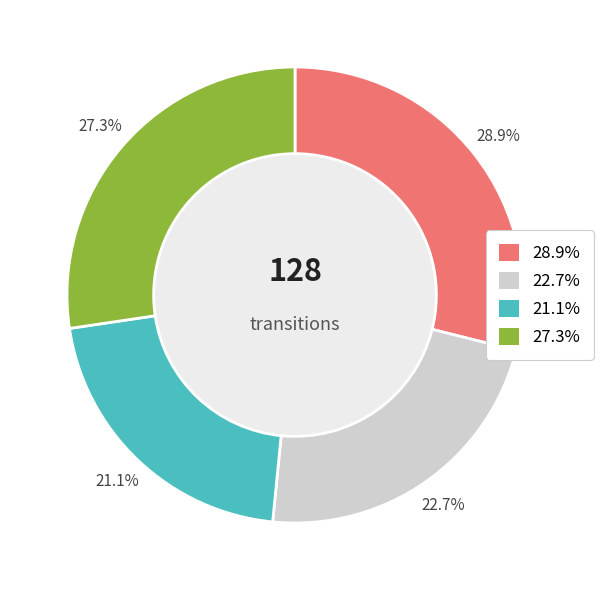

Is there any slice that represents more than half of the pie?

No